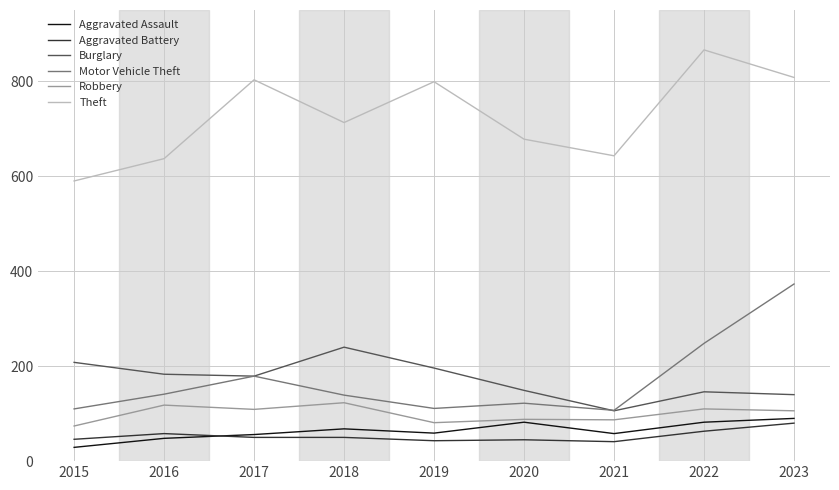

True or false: Burglary and Aggravated Battery intersect in this chart.

False